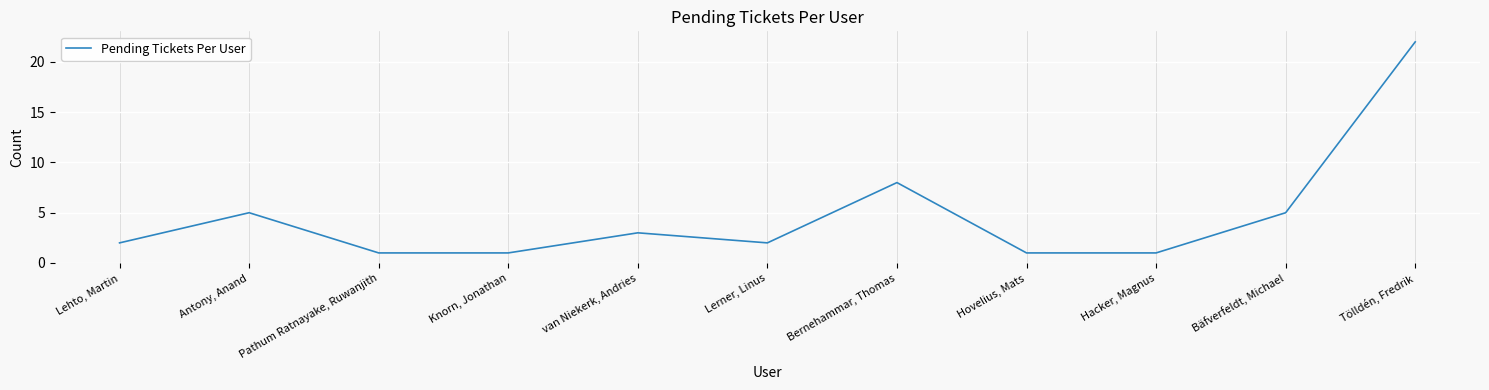

The value at Bernehammar, Thomas is 8. True or false?

True